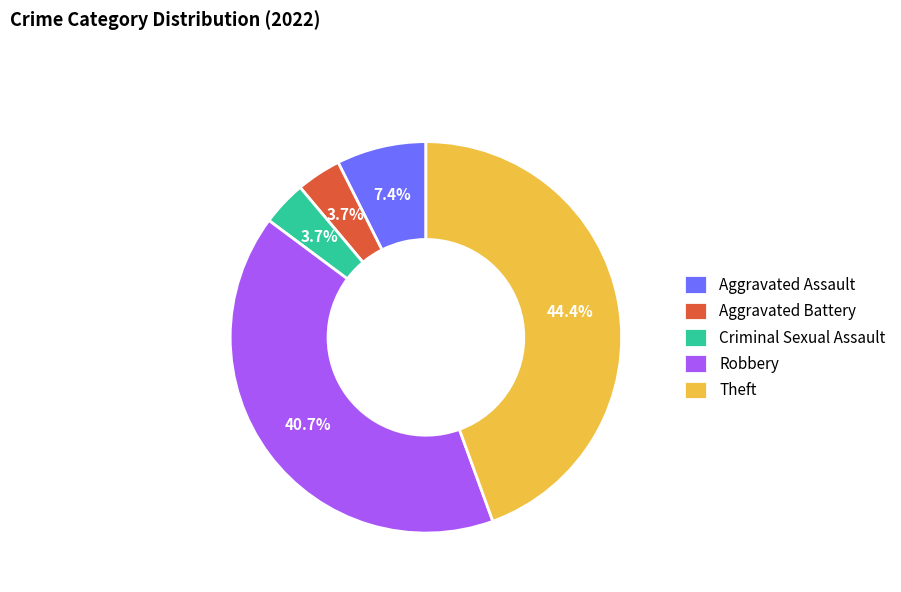

To the nearest percent, what is the difference between the largest and smallest slice percentages?

41%